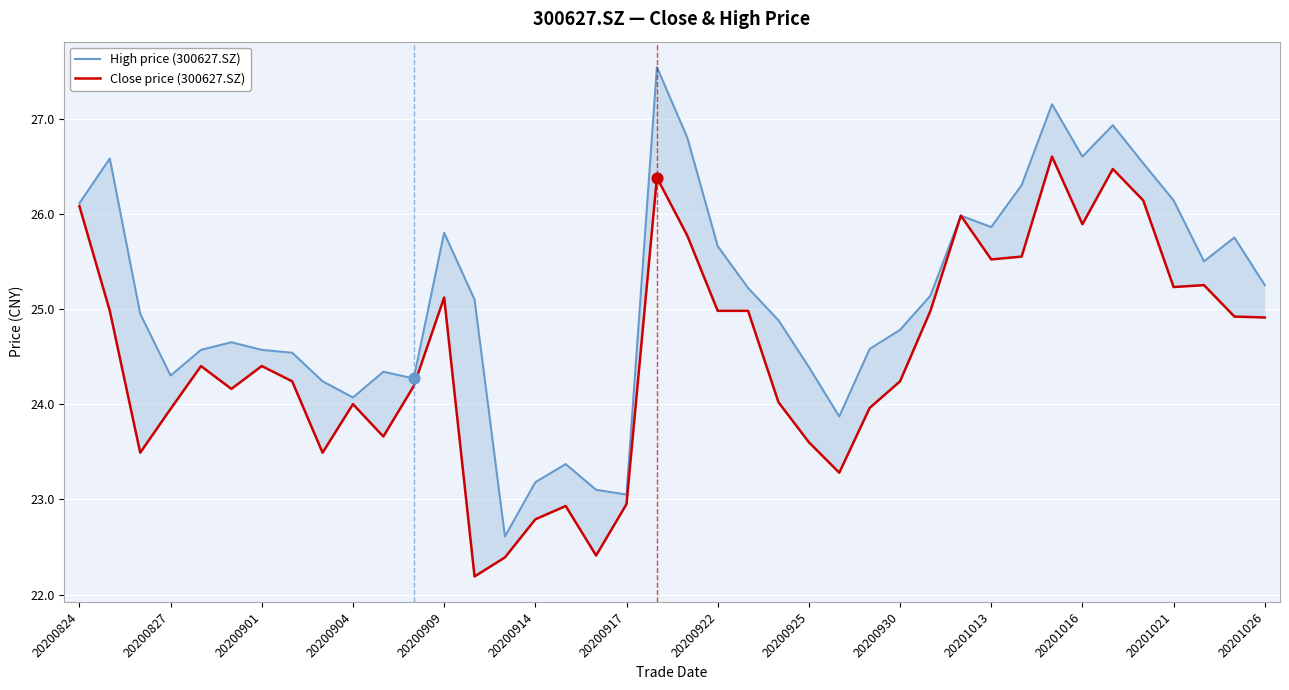

What is the total value across all series at 34?

53.4